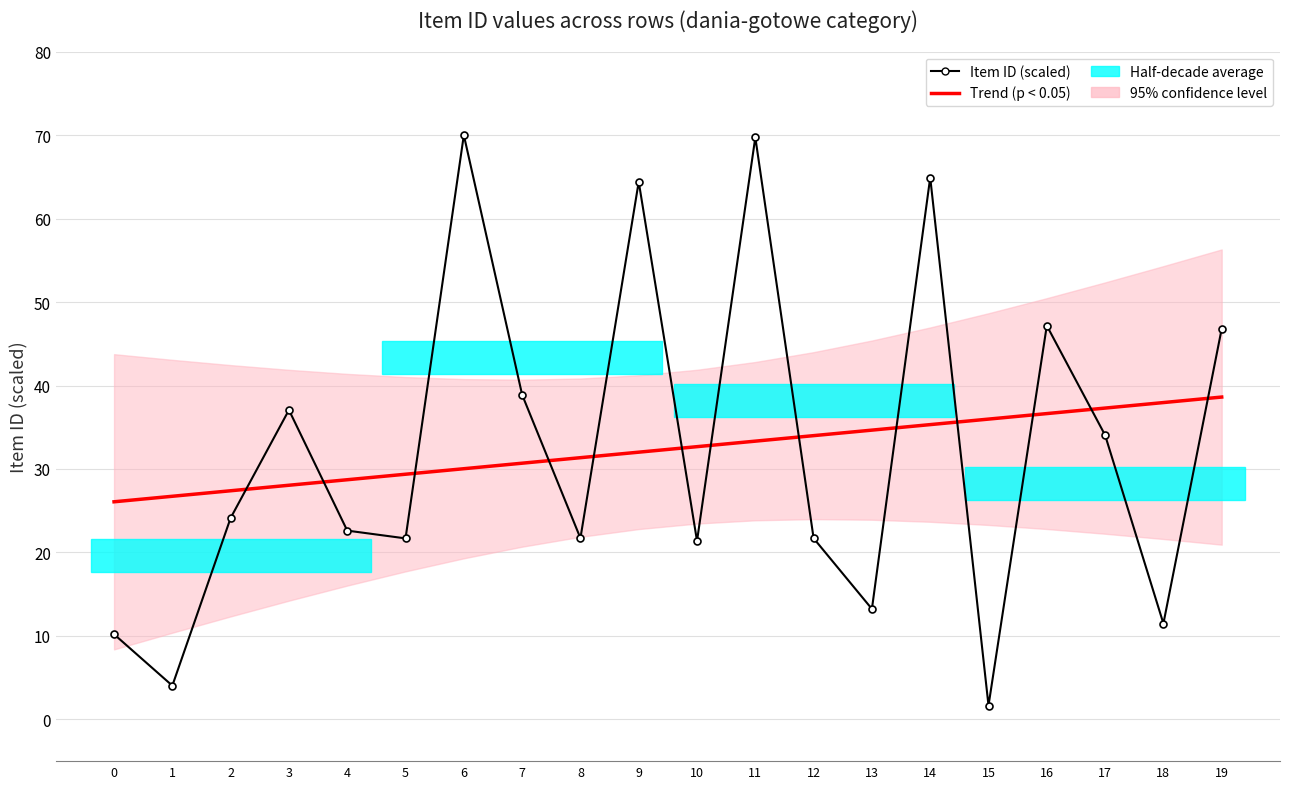

Reading right to left, list all the values displayed in this chart.

Trend (p < 0.05): 19=38.6	18=38.0	17=37.3	16=36.6	15=36.0	14=35.3	13=34.7	12=34.0	11=33.3	10=32.7	9=32.0	8=31.4	7=30.7	6=30.0	5=29.4	4=28.7	3=28.1	2=27.4	1=26.7	0=26.1
Item ID (scaled): 19=46.8	18=11.5	17=34.1	16=47.2	15=1.7	14=64.9	13=13.2	12=21.7	11=69.7	10=21.4	9=64.4	8=21.7	7=38.9	6=70.0	5=21.7	4=22.6	3=37.1	2=24.1	1=4.0	0=10.2